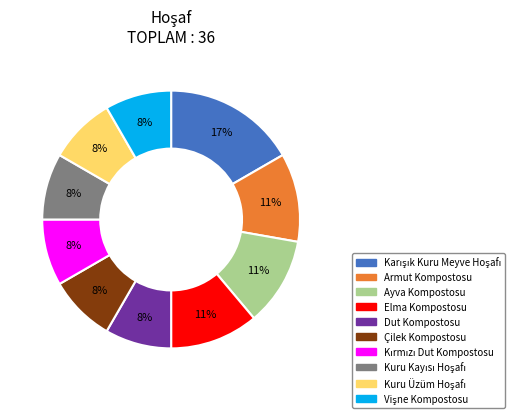

Count the number of slices in the pie.

10